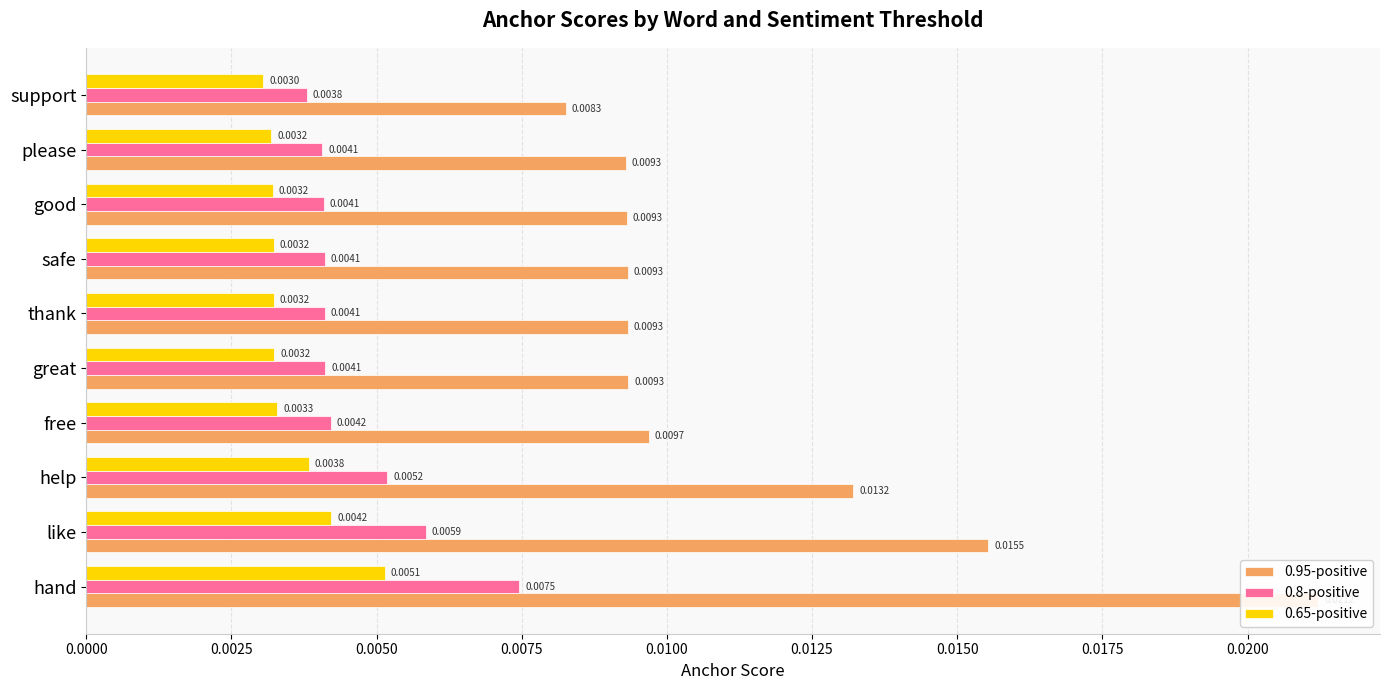

Is the value of 0.65-positive at 0.0000 greater than the value of 0.95-positive at 0.0150?

No